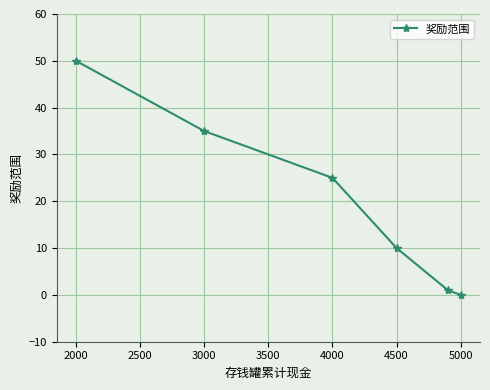

How many positive values are there?

5